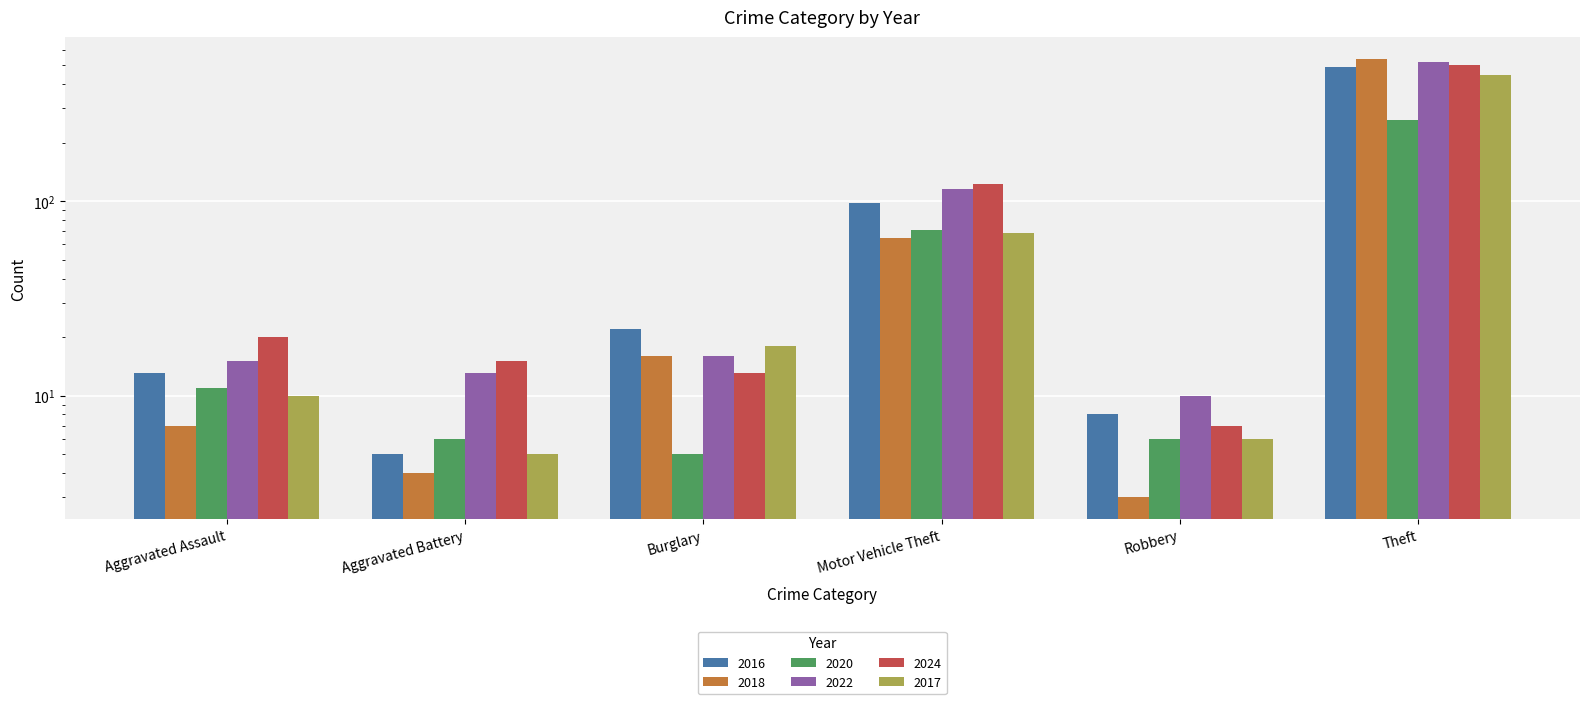

List the series in order of their peak value, lowest first.

2020, 2017, 2016, 2024, 2022, 2018